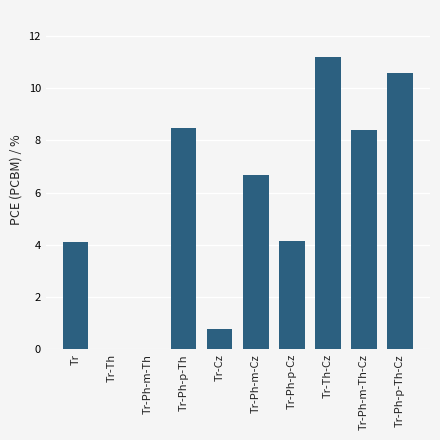

What is the greatest value displayed?

11.2